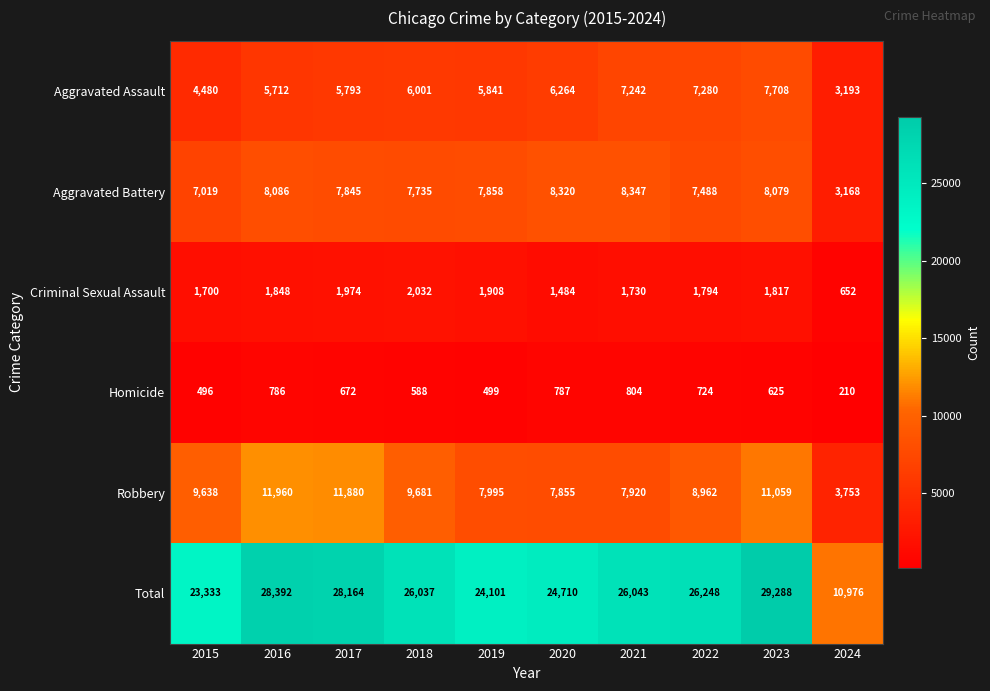

True or false: Total has a value of 43254 at 2021.

False